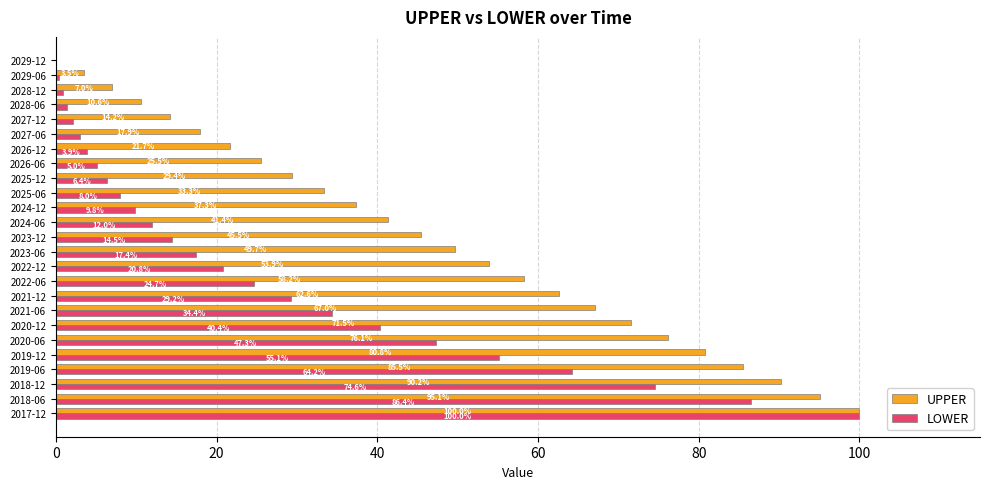

Which series changed the most between 2018-06 and 2026-06?

LOWER